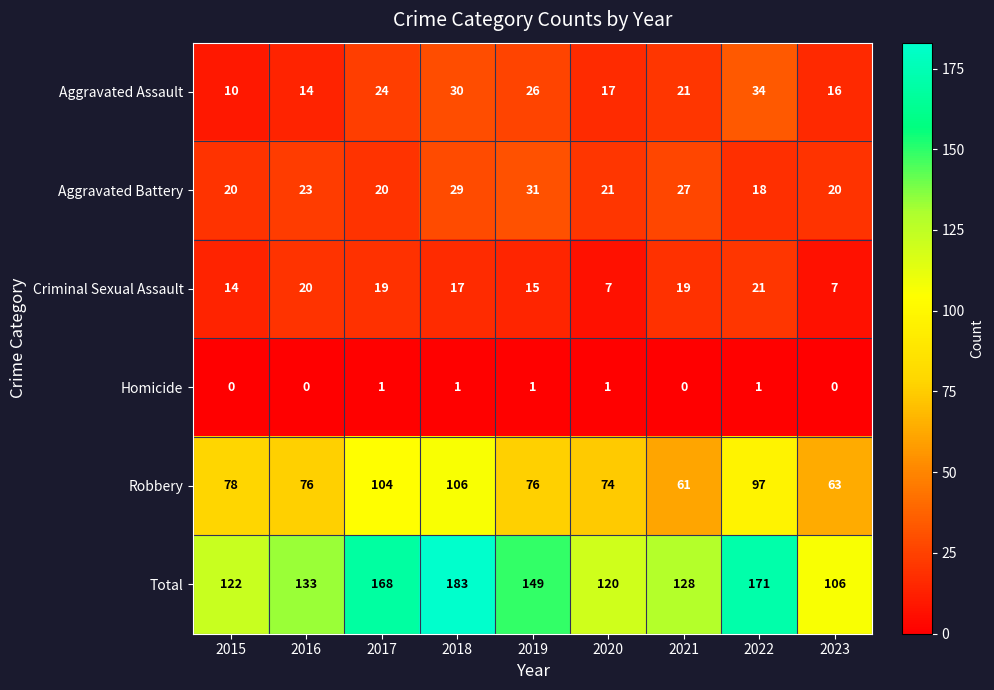

At 2015, list the series in order from smallest to largest.

Homicide, Aggravated Assault, Criminal Sexual Assault, Aggravated Battery, Robbery, Total